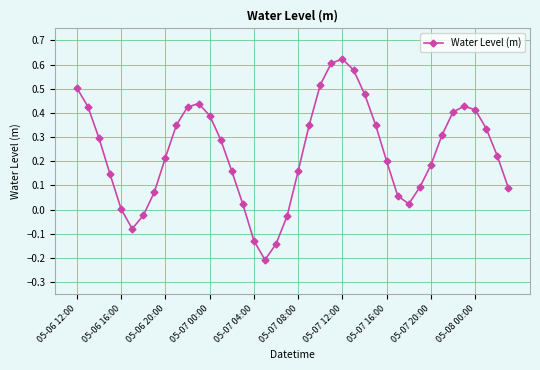

What is the difference between the second highest and second lowest values?

0.7